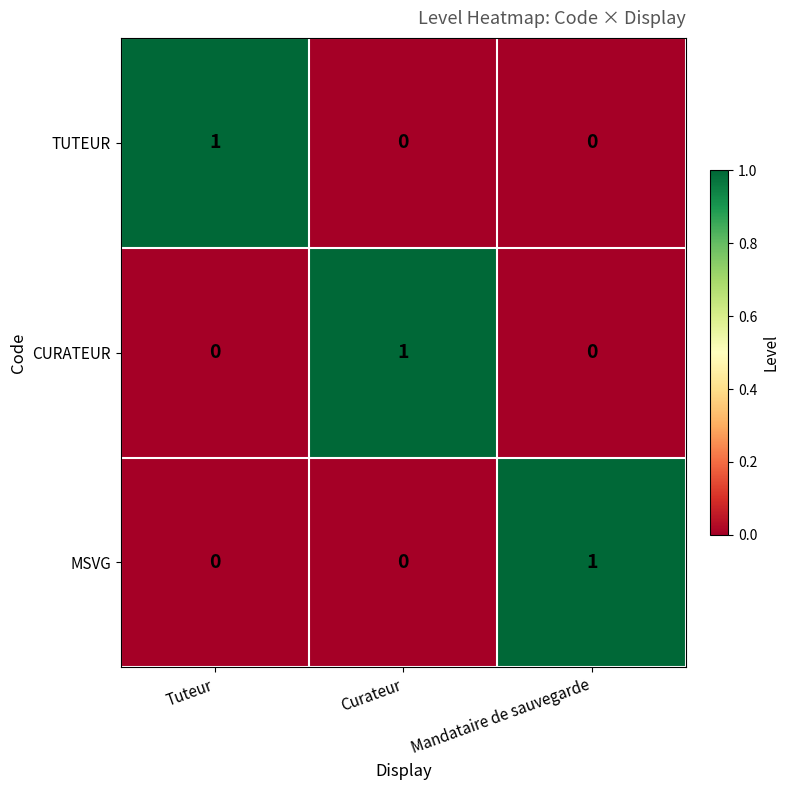

How many MSVG values are between 0 and 1?

3